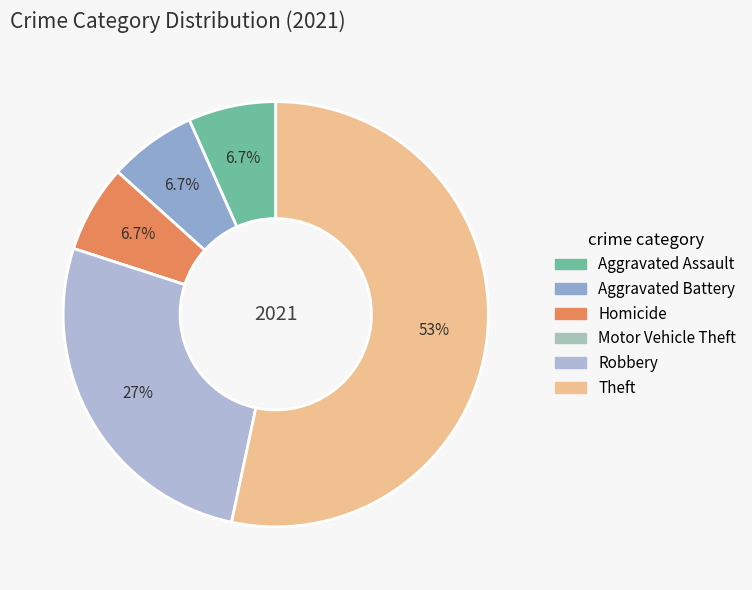

What is the change in value from Aggravated Assault to Theft?

+7